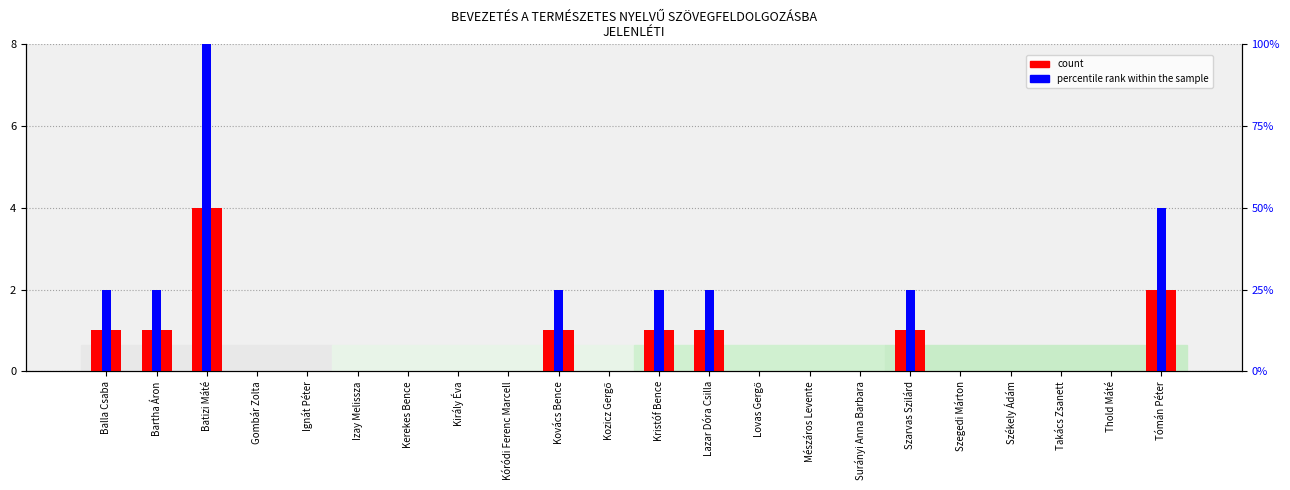

Reading left to right, what are all the values shown in this chart?

count: 1	1	4	0	0	0	0	0	0	1	0	1	1	0	0	0	1	0	0	0	0	2
percentile rank within the sample: 2	2	8	0	0	0	0	0	0	2	0	2	2	0	0	0	2	0	0	0	0	4